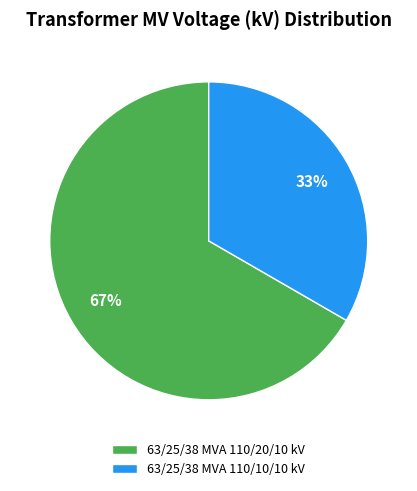

Combined, do 63/25/38 MVA 110/10/10 kV and 63/25/38 MVA 110/20/10 kV account for over 50%?

Yes